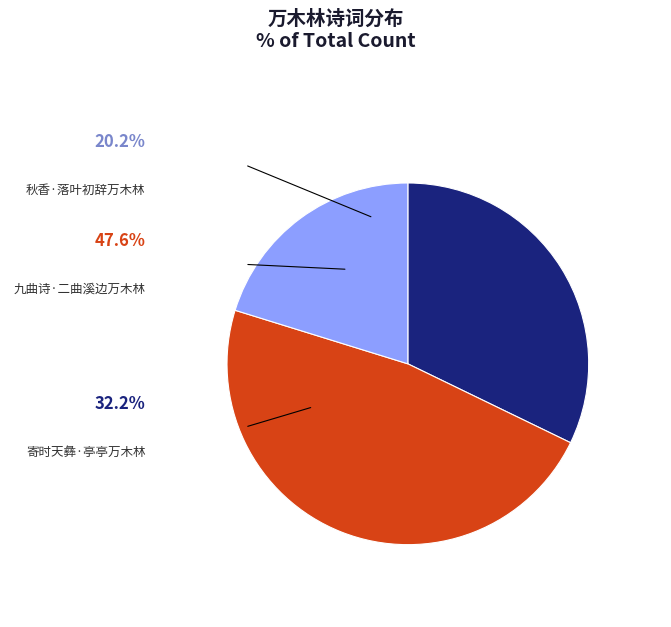

How much of the chart is everything except 九曲诗·二曲溪边万木林?

52.4%